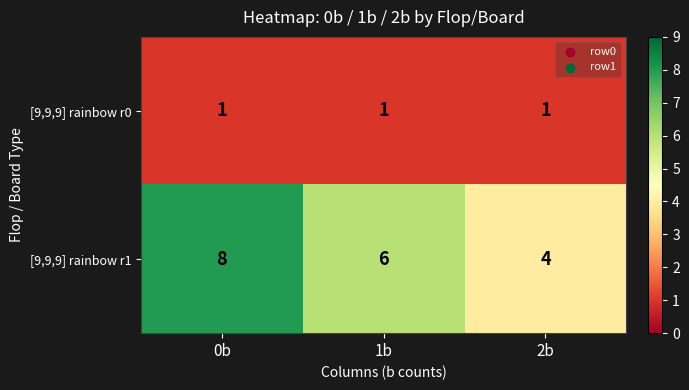

What is the average value of the [9,9,9] rainbow r1 series?

6